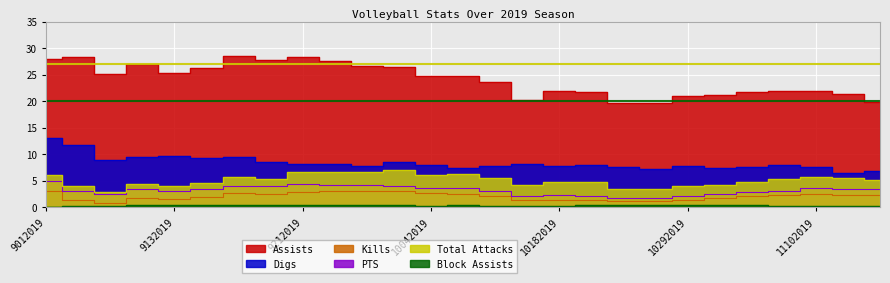

What is the difference between the maximum and second lowest values in the Total Attacks series?

3.6